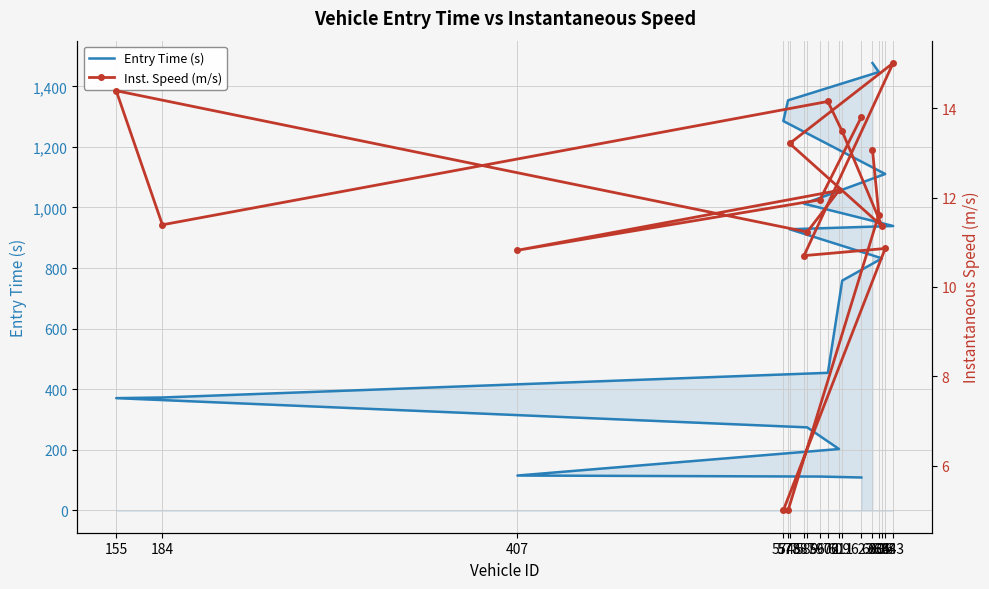

How many data points in Entry Time (s) are less than 831?

9